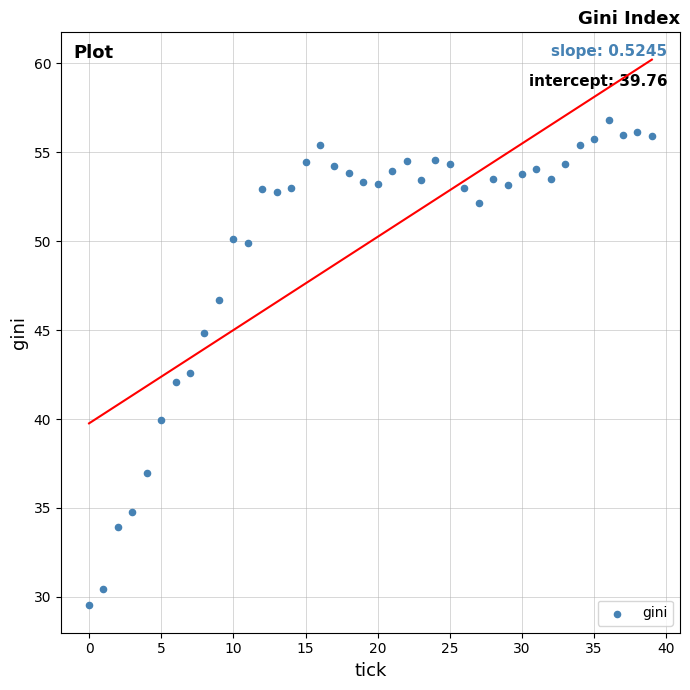

What is the range of Y values (max minus min)?

27.3